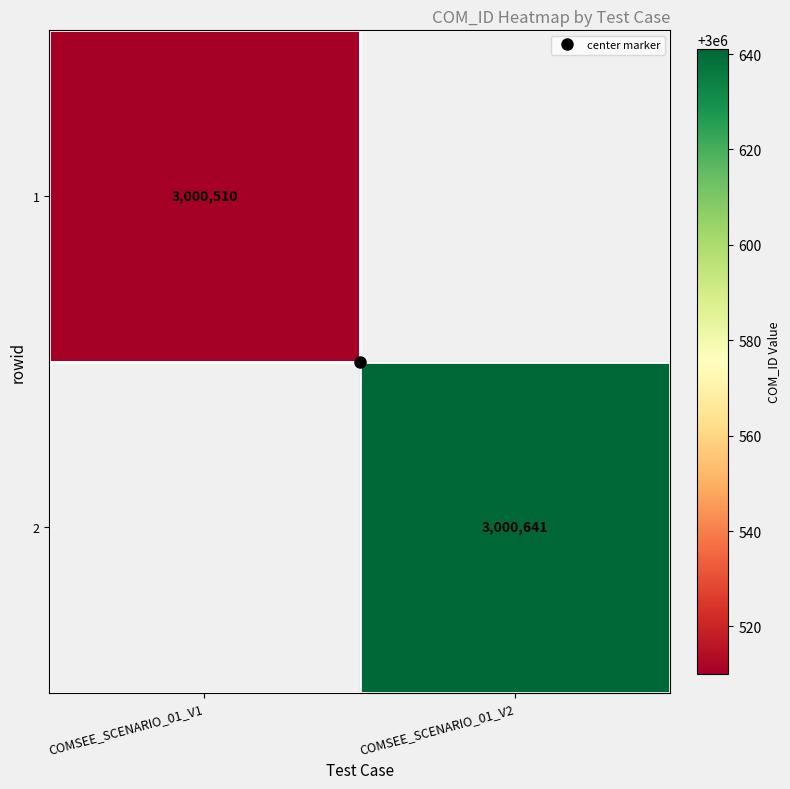

List the series in order of their overall mean, lowest first.

1, 2